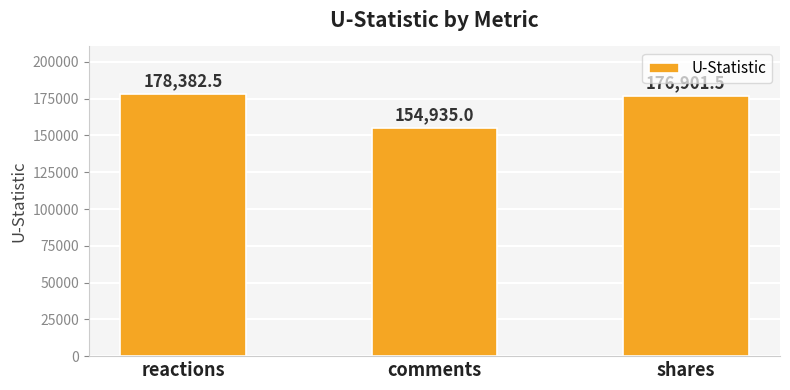

Which label corresponds to the smallest value in the chart?

comments